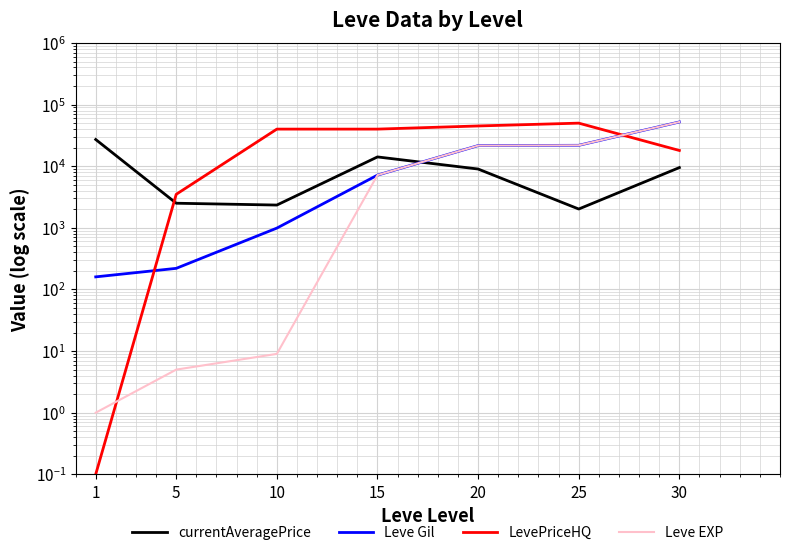

What is the difference between the highest and lowest values at 5?

3495.0